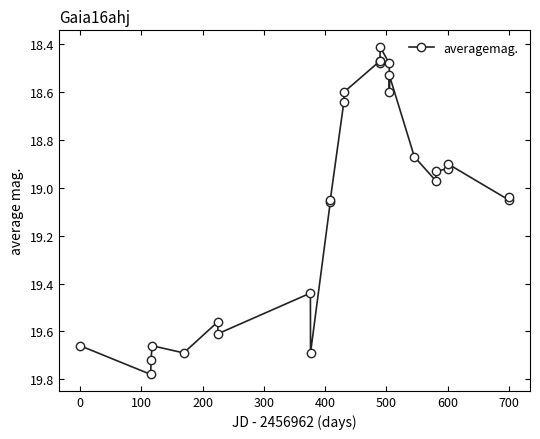

What is the difference between the maximum and minimum values?

1.4